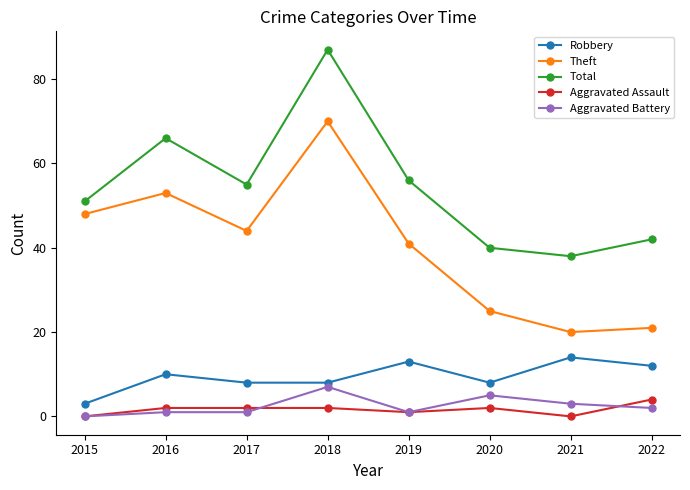

How many series are shown in this chart?

5